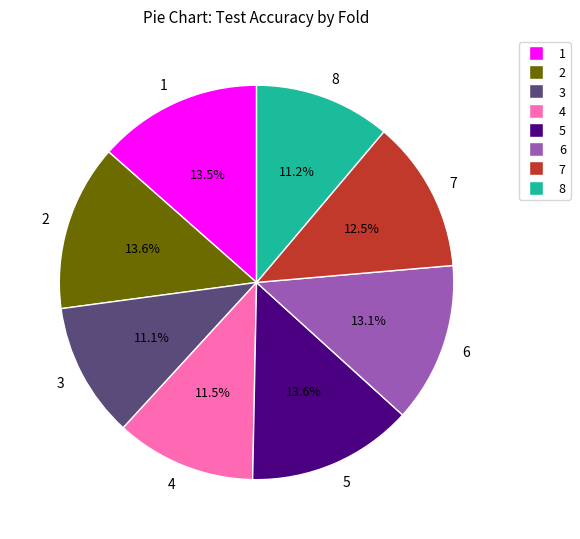

What portion of the pie excludes 7?

87.5%